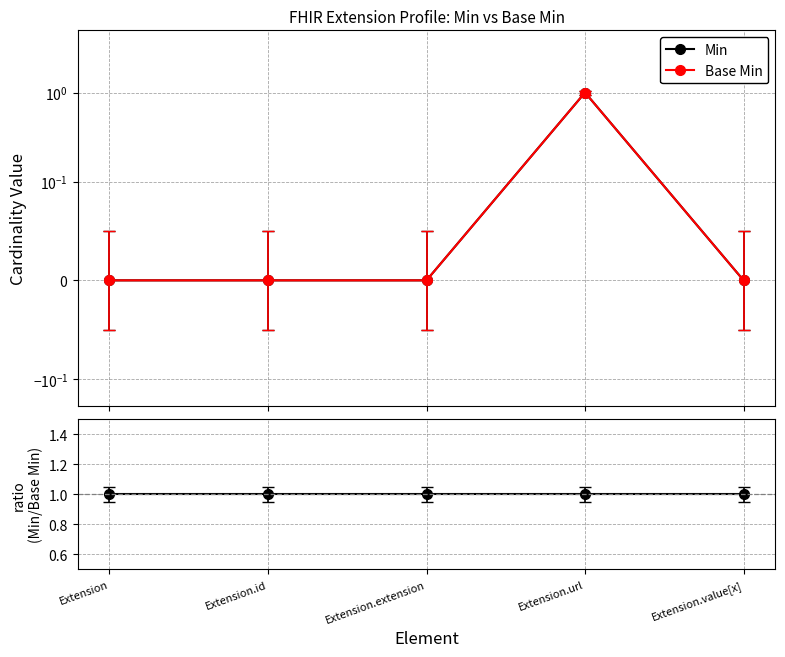

True or false: Min / Base Min and Base Min intersect in this chart.

False